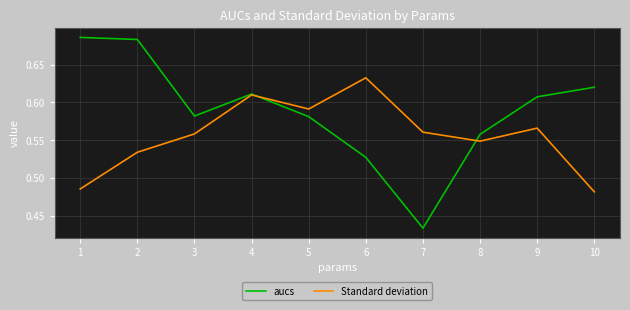

At which category does the chart reach its minimum across all series?

7